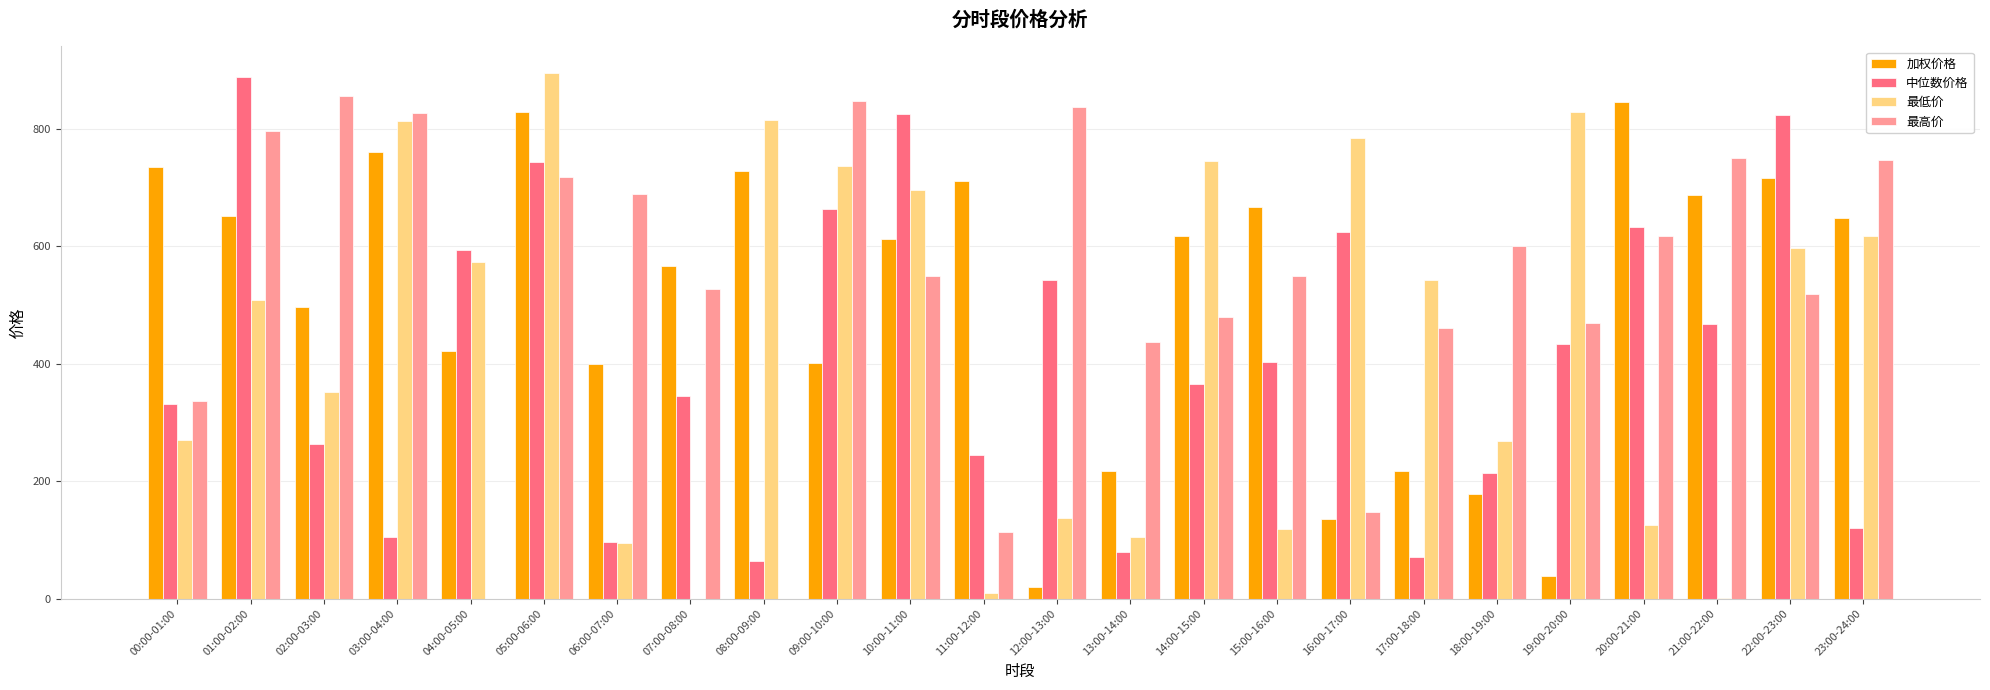

What is the total value across all series at 23:00-24:00?

2133.5